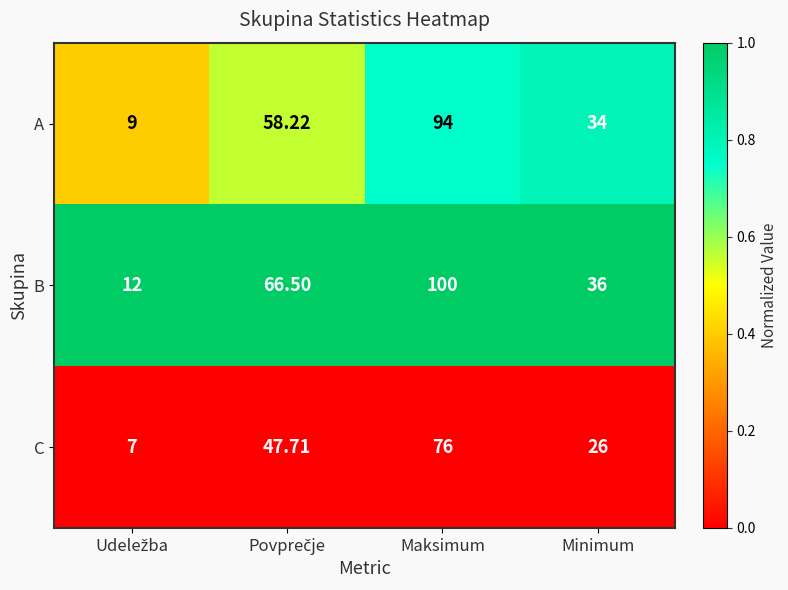

Rank the series by their average value, from highest to lowest.

B, A, C